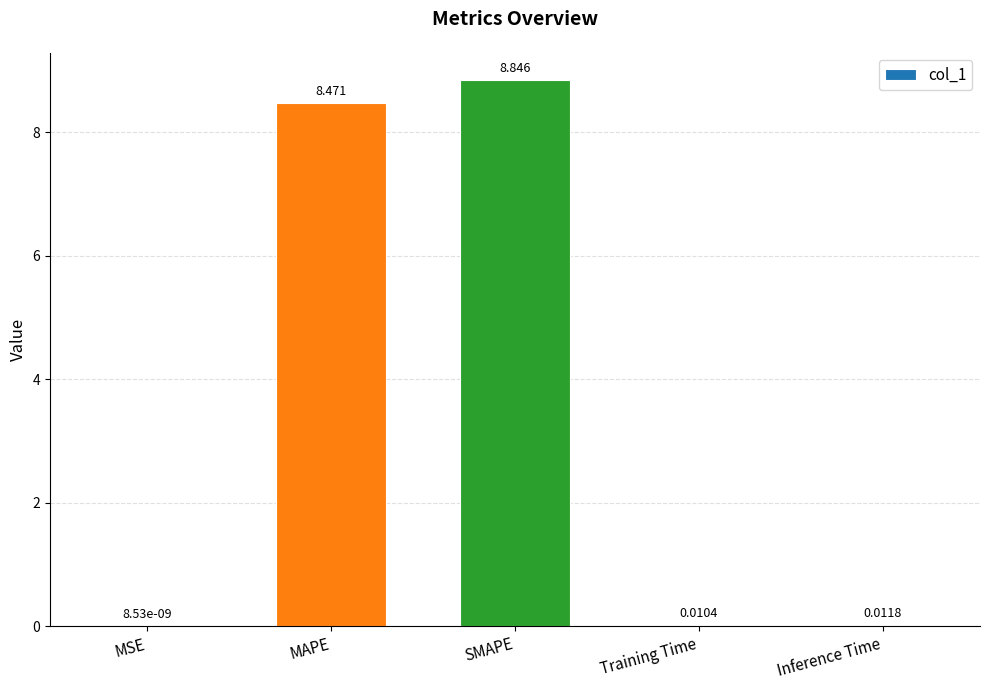

Where is the data nearest to the value 4?

Inference Time